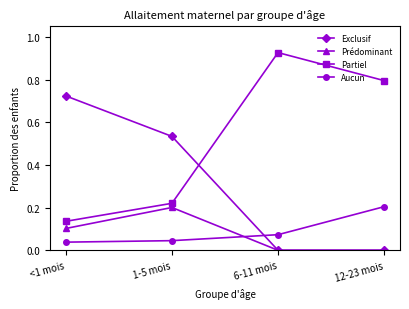

What are all the series names shown in the legend?

Exclusif, Prédominant, Partiel, Aucun